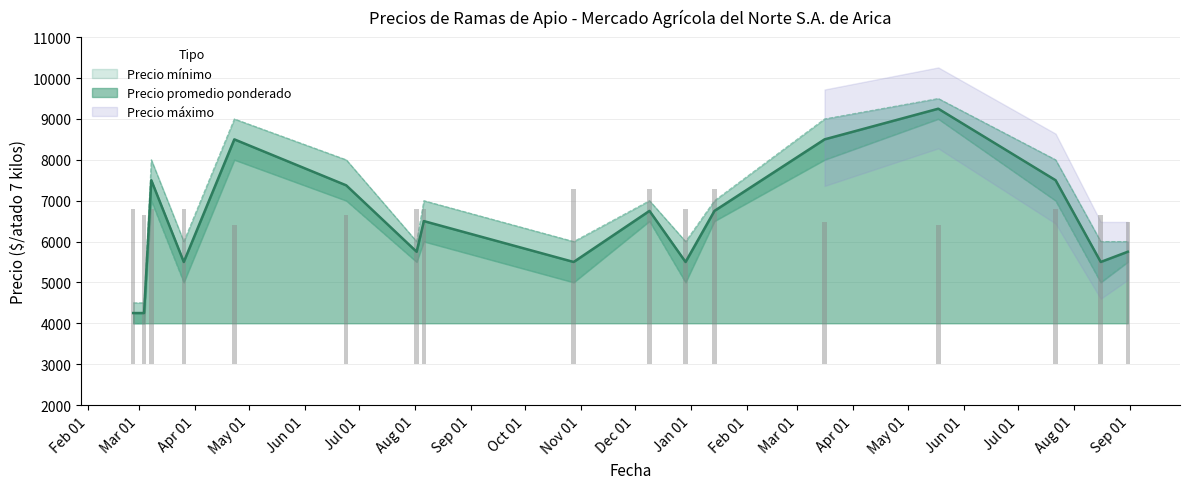

What is the total value across all series at 2021-12-09?

20250